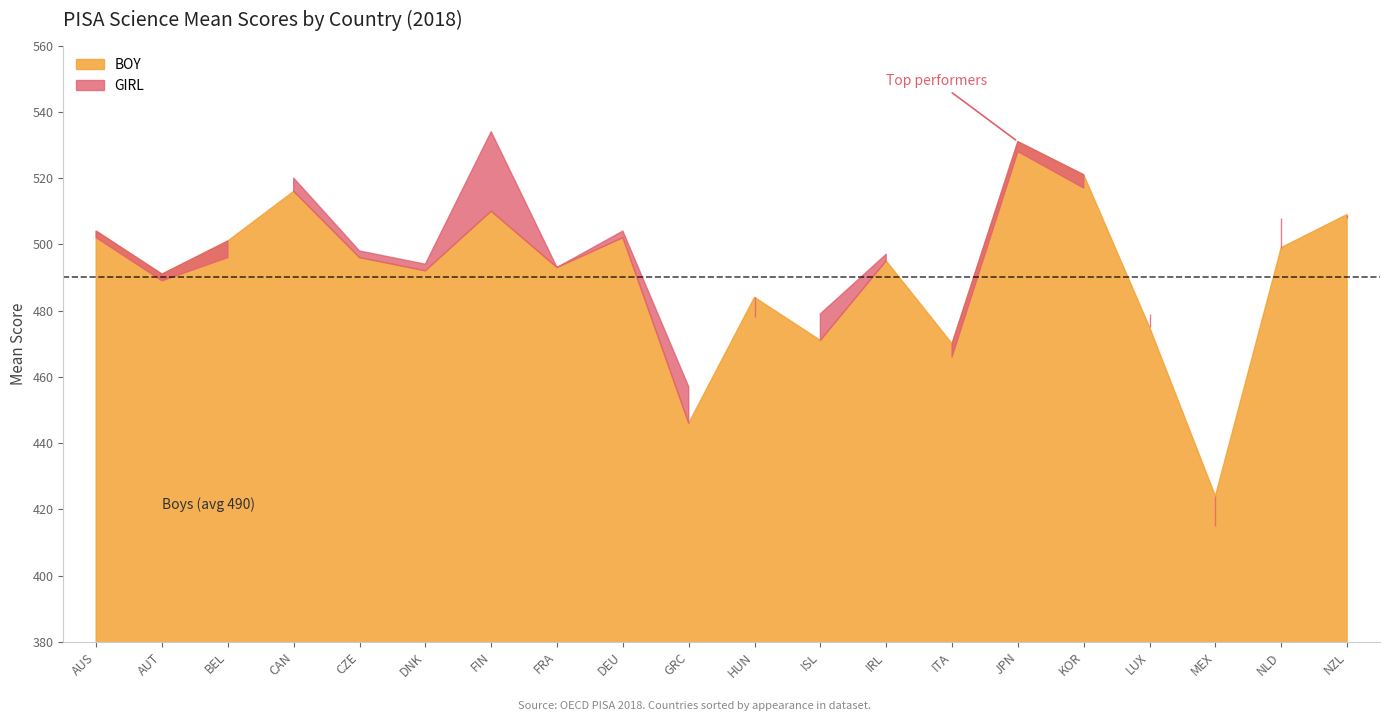

Read the BOY value at GRC, to the nearest 10.

450